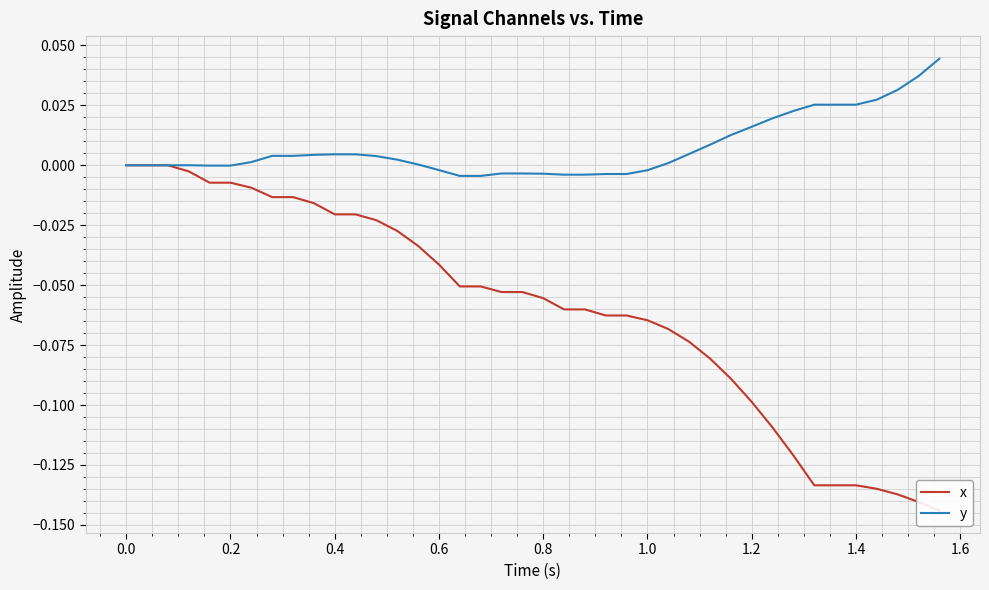

Which series has the largest total across all categories?

y